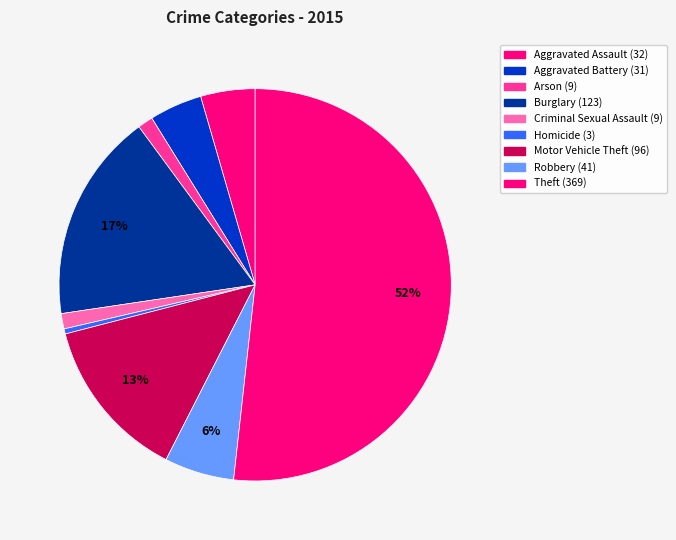

True or false: Burglary accounts for 6% of the total.

False